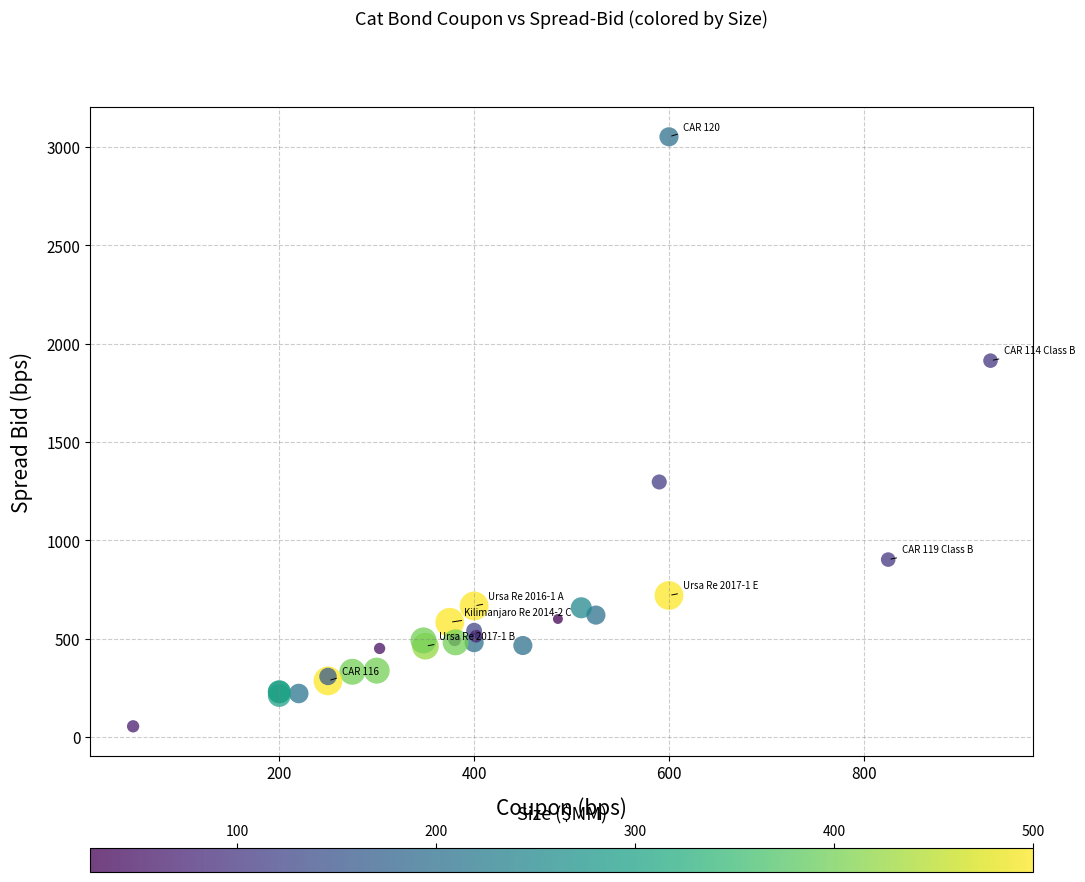

What Y value in the scatter plot is closest to 1553?

1297.1